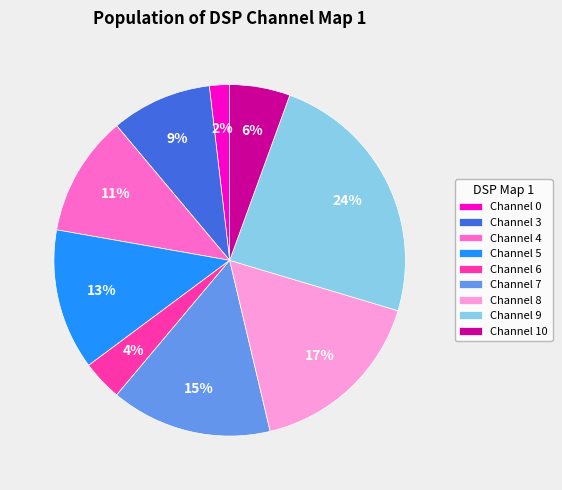

How many segments does this pie chart have?

9